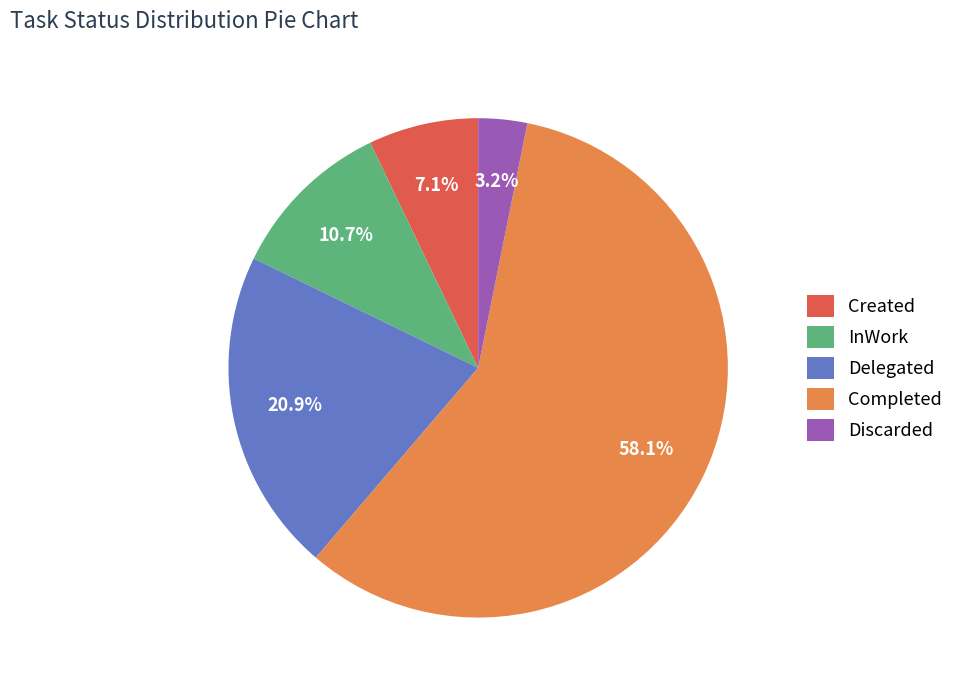

To the nearest percent, what is the average slice percentage?

20%